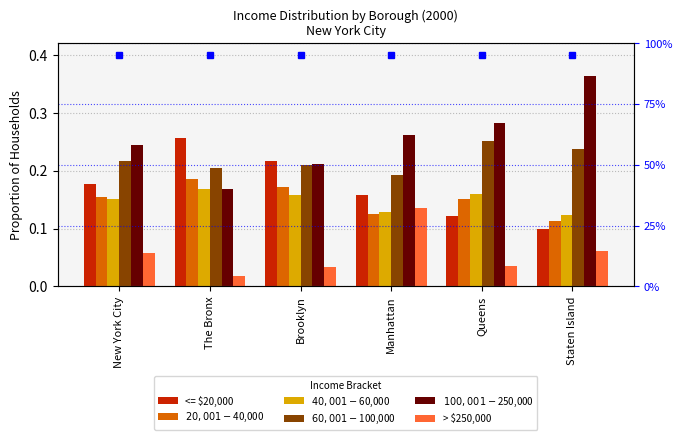

Which category has the highest value in the $20,001 - $40,000 series?

The Bronx